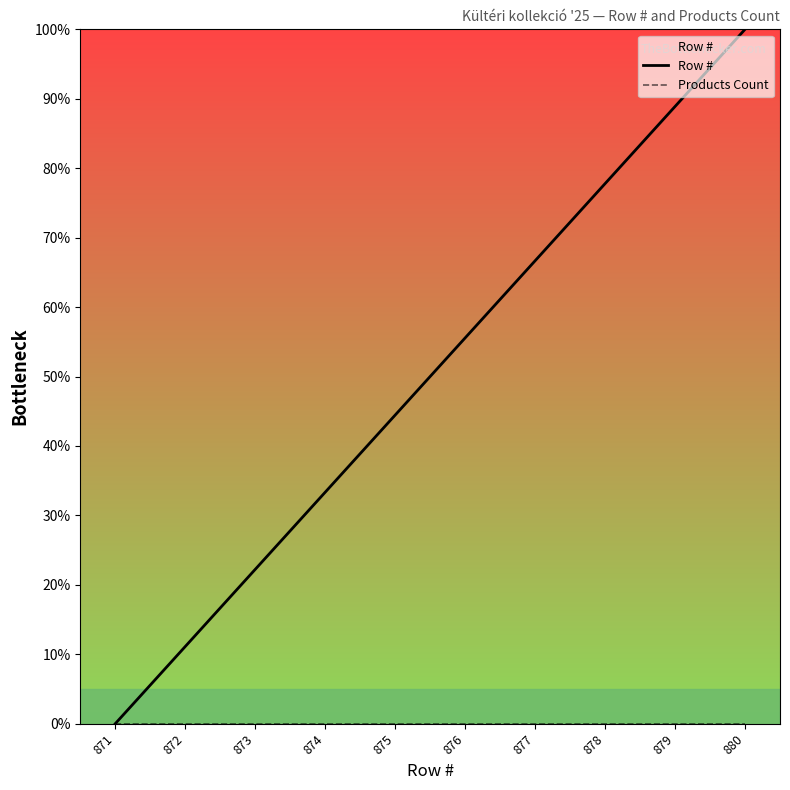

What value does the Row # series have at 875?

44.4